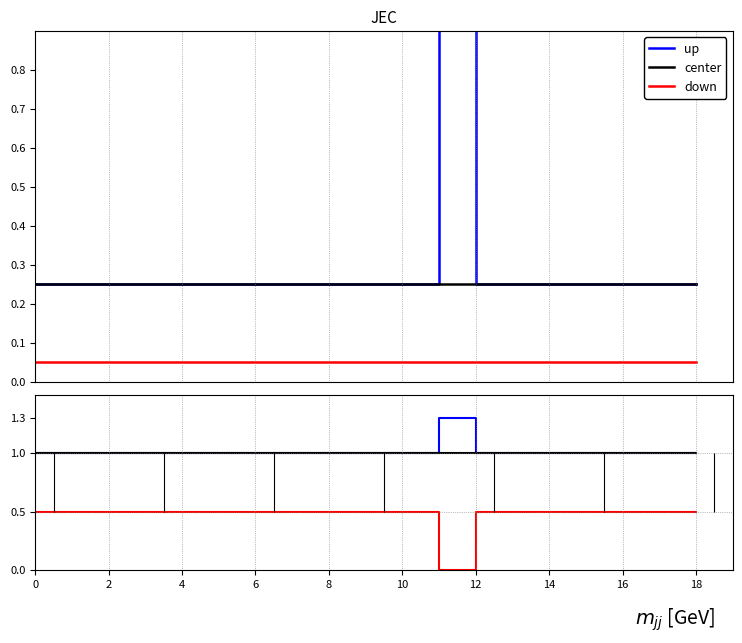

True or false: center and down cross at least once.

False